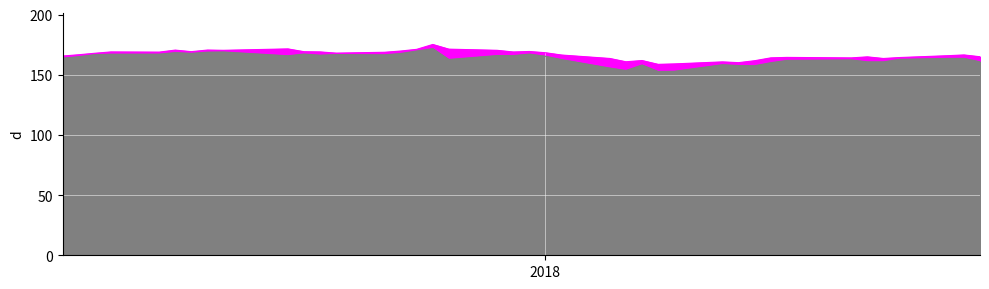

What is the average value of the High series?

166.6